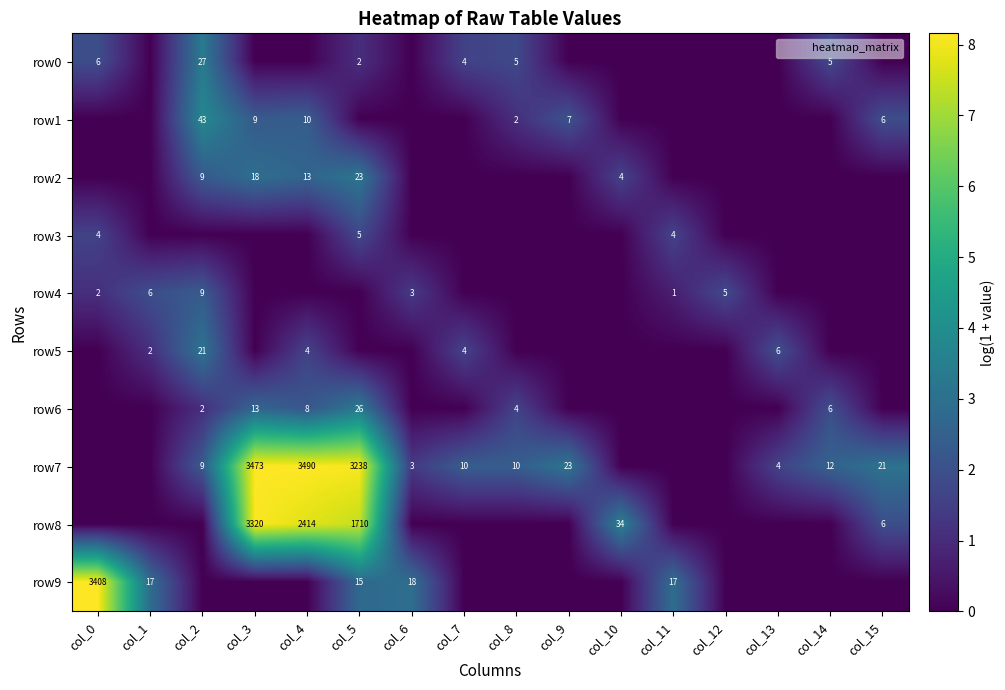

True or false: row6 has a value of 1.9 at col_14.

True